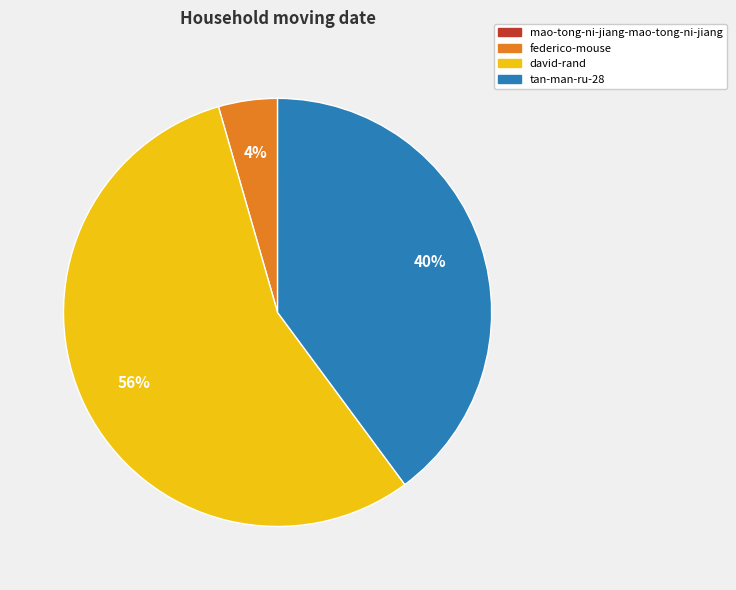

Is the sum of david-rand and federico-mouse greater than half?

Yes